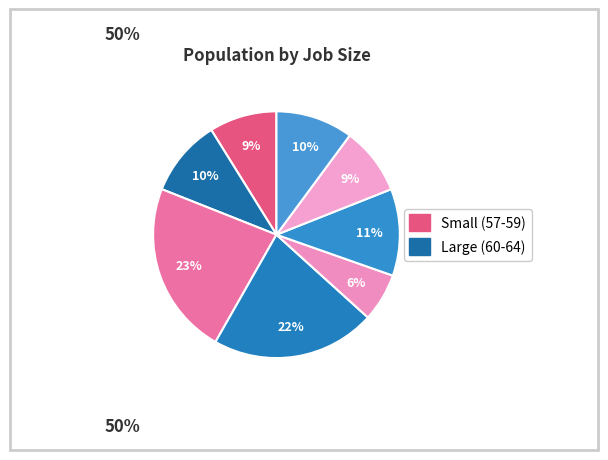

How many slices are in this pie chart?

8